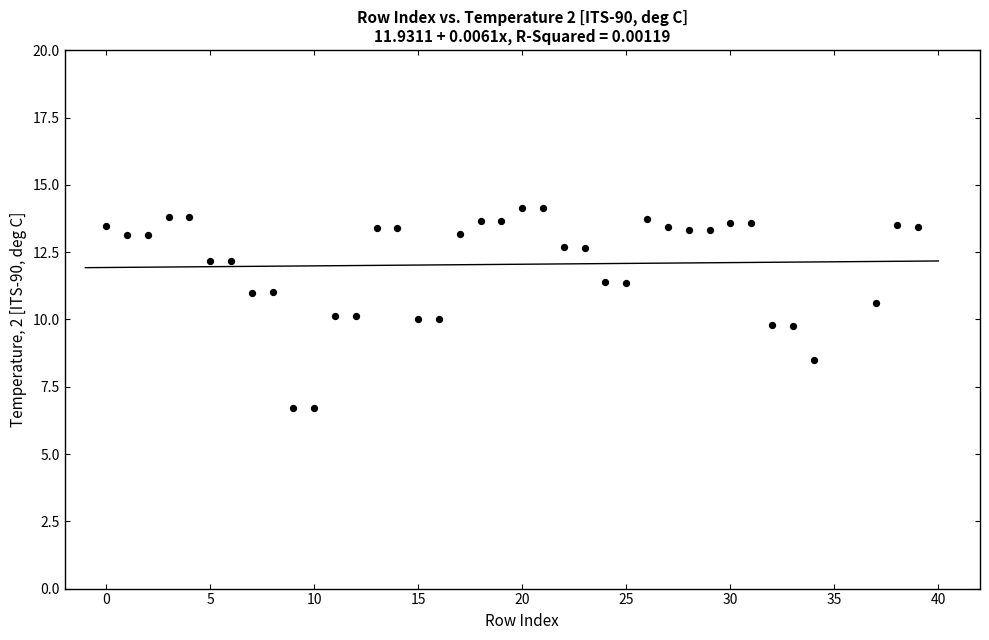

What is the range of X values (max minus min)?

39.0